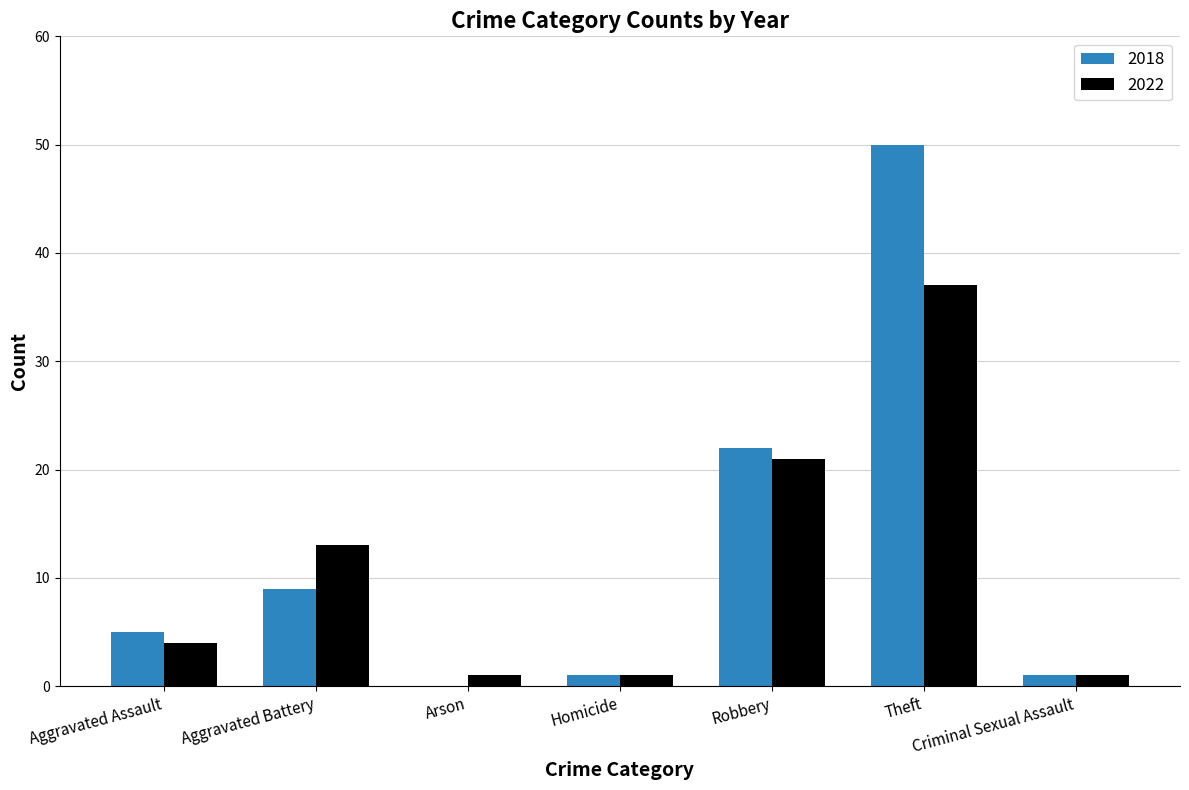

Are the bars grouped side by side (vs. stacked)?

Yes